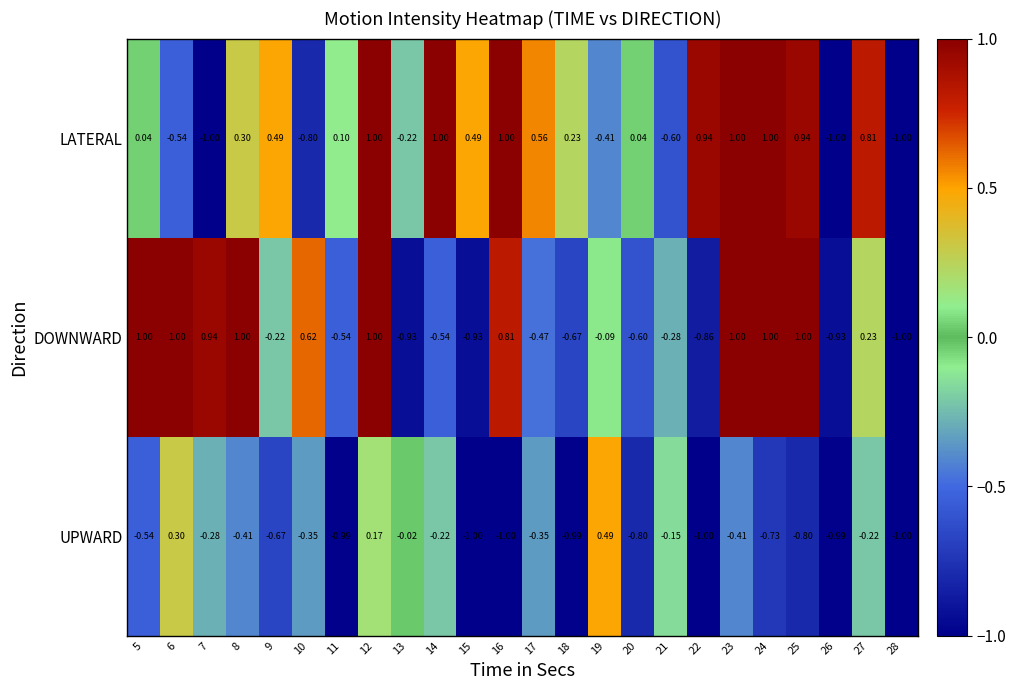

Is the value of UPWARD at 28 greater than the value of DOWNWARD at 13?

No